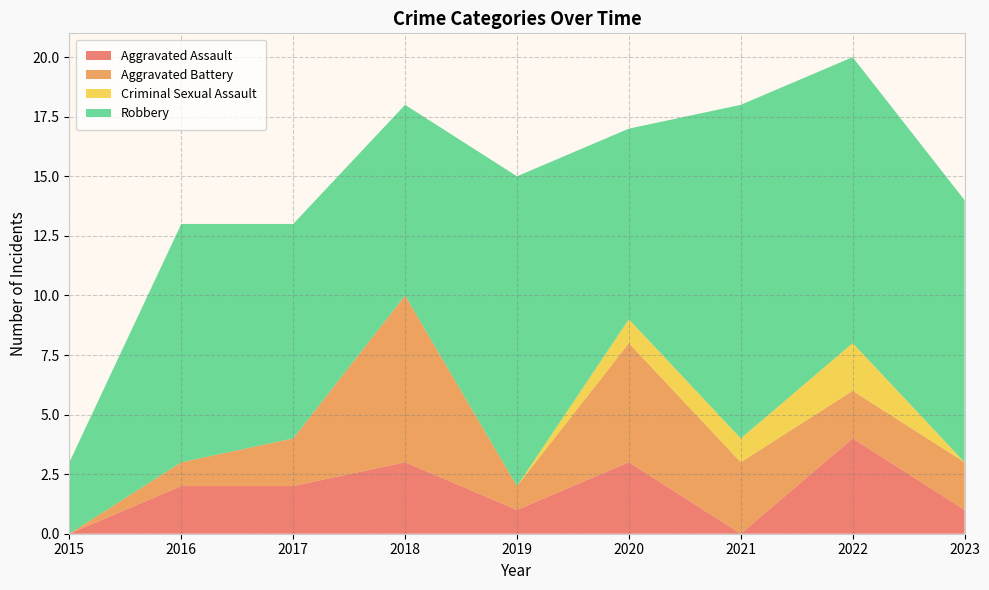

Reading right to left, transcribe all the data shown in this chart.

Aggravated Assault: 2023=1	2022=4	2021=0	2020=3	2019=1	2018=3	2017=2	2016=2	2015=0
Aggravated Battery: 2023=2	2022=2	2021=3	2020=5	2019=1	2018=7	2017=2	2016=1	2015=0
Criminal Sexual Assault: 2023=0	2022=2	2021=1	2020=1	2019=0	2018=0	2017=0	2016=0	2015=0
Robbery: 2023=11	2022=12	2021=14	2020=8	2019=13	2018=8	2017=9	2016=10	2015=3